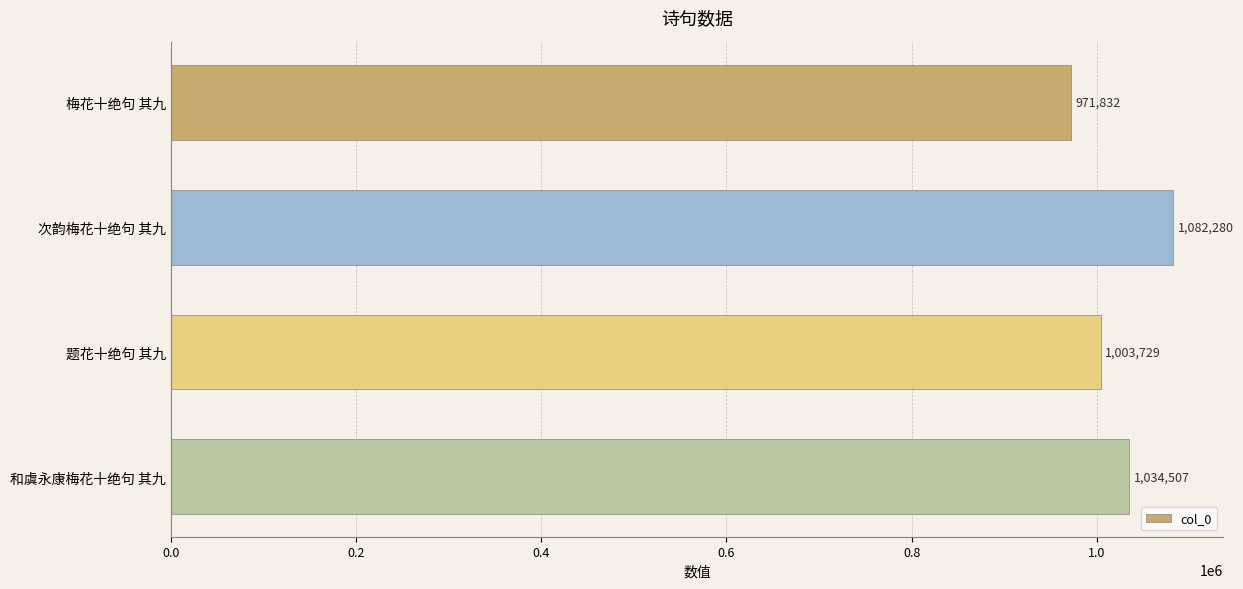

List the labels in order of value, smallest first.

梅花十绝句 其九, 题花十绝句 其九, 和虞永康梅花十绝句 其九, 次韵梅花十绝句 其九